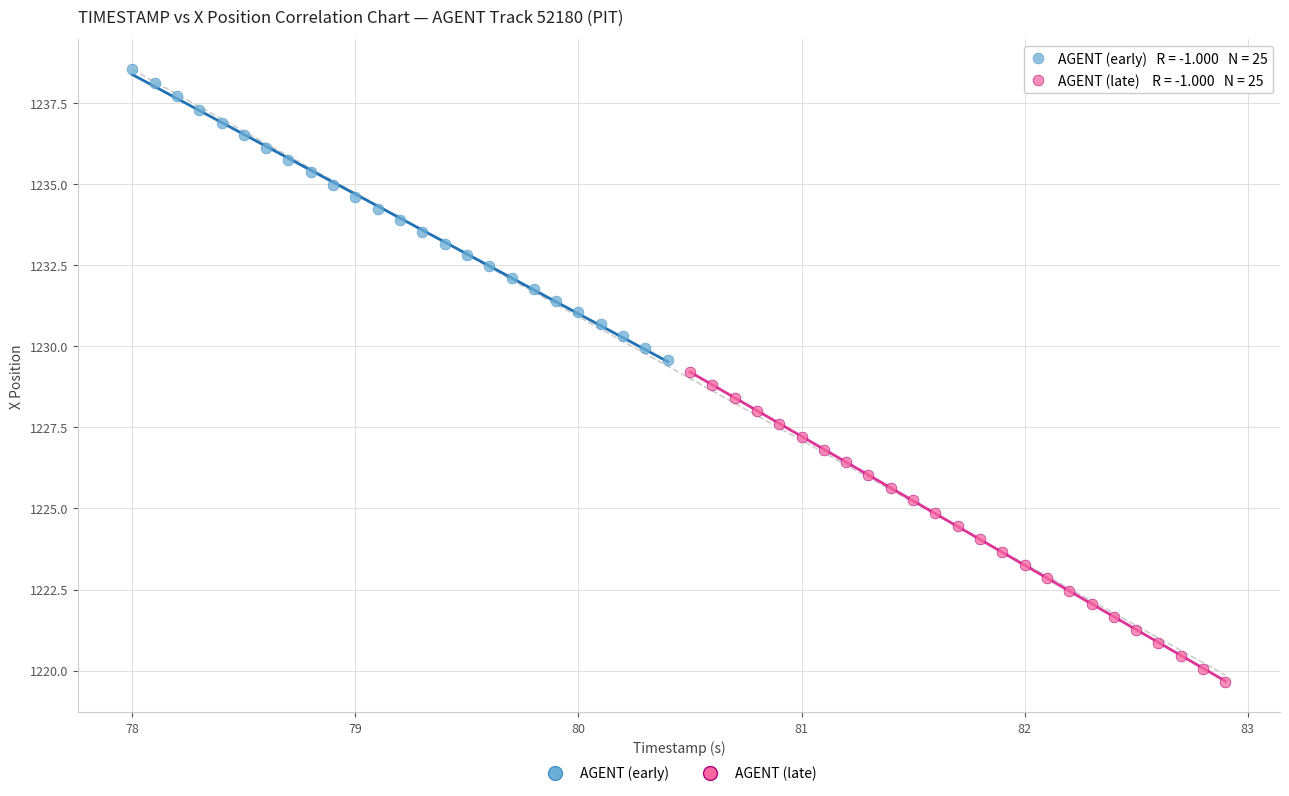

Which series reaches the minimum Y coordinate?

AGENT (late)